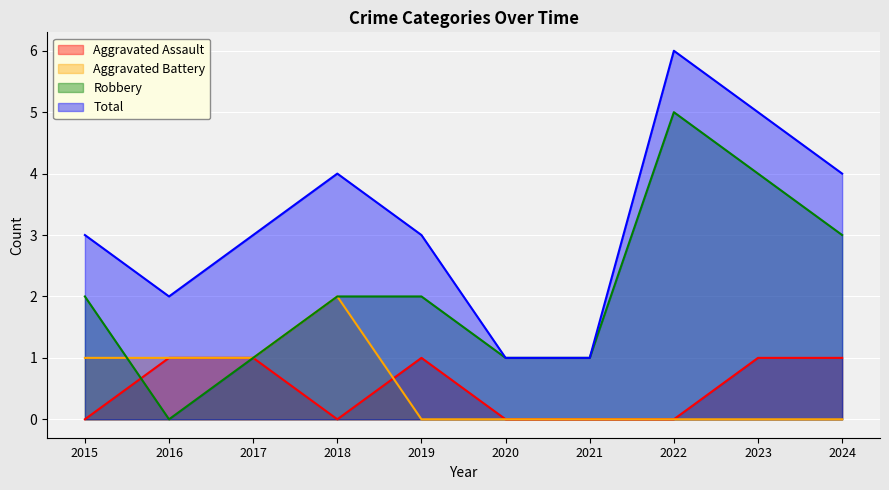

What is the sum of the Robbery values at 2015 and 2024?

5